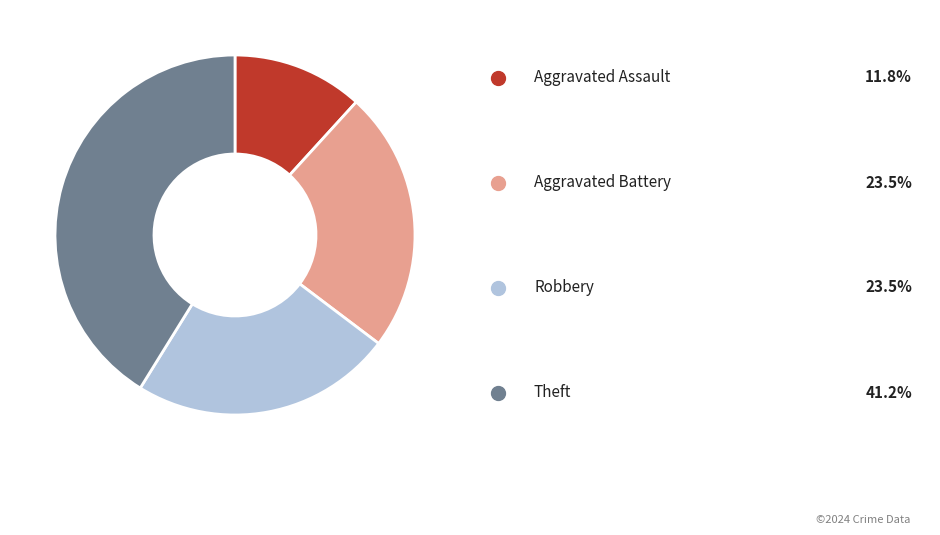

Does any single category account for the majority?

No